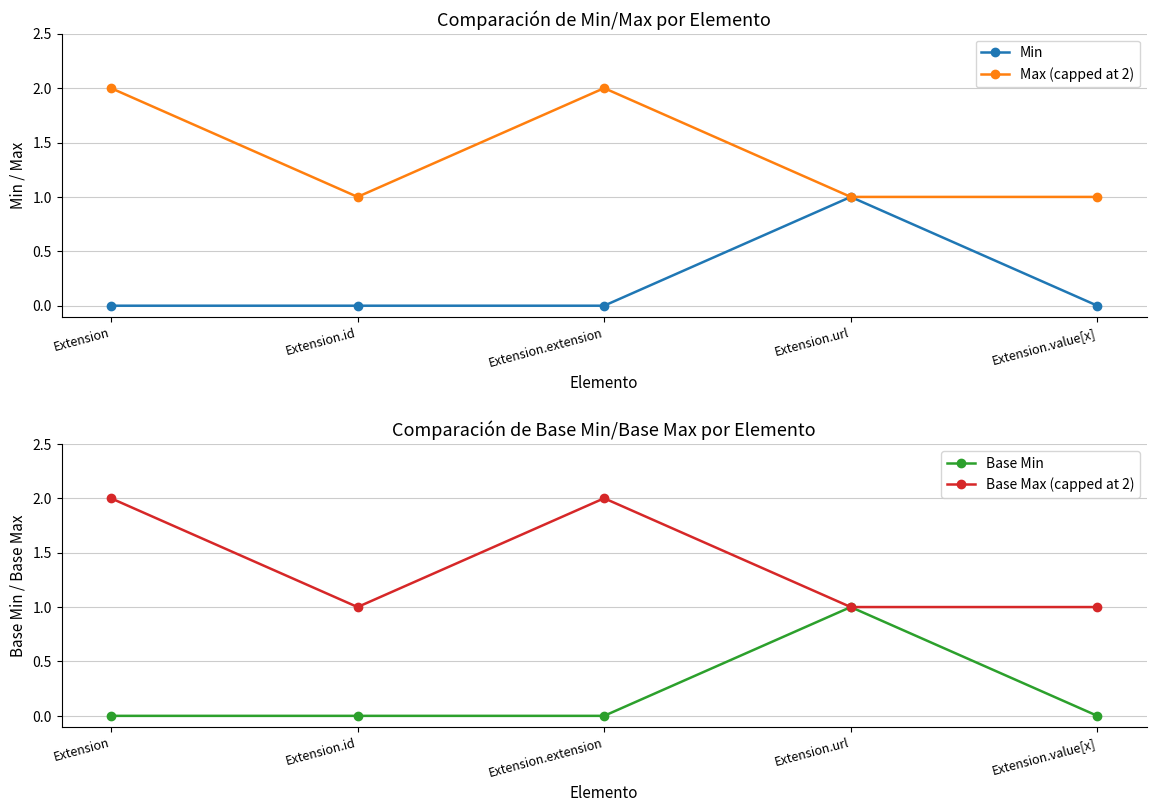

What is the total value across all series at Extension?

4